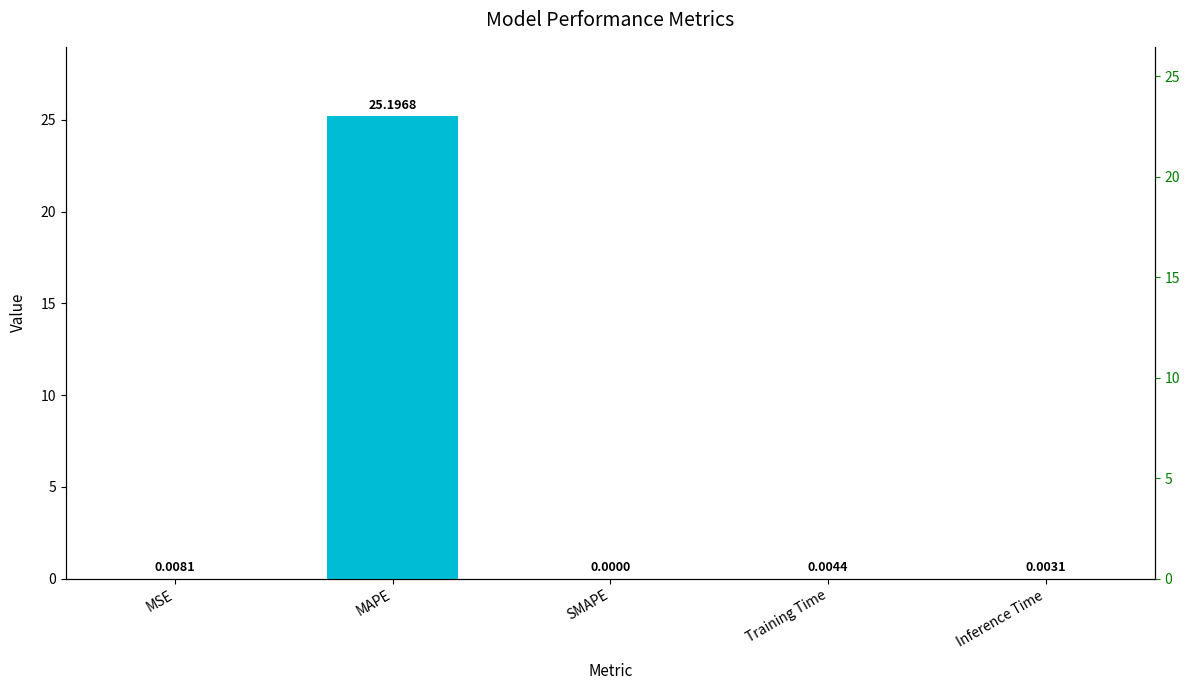

Does the chart contain stacked bars?

No